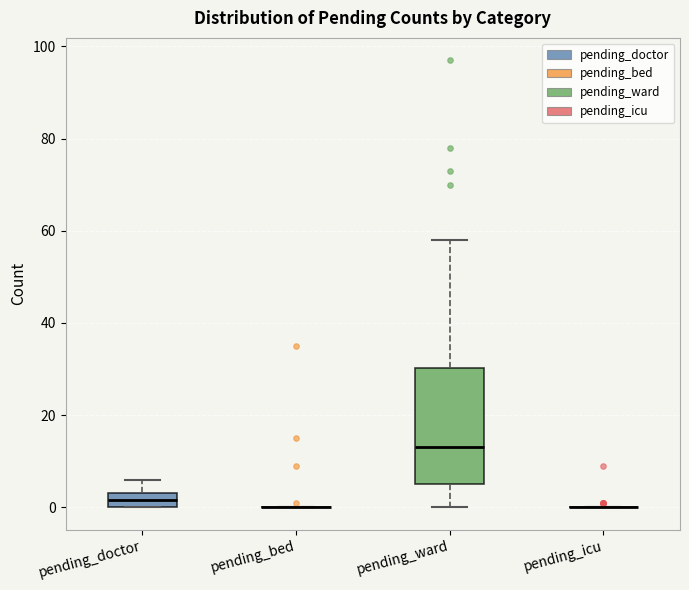

Where does the median line of the box for pending_doctor sit on the y-axis? The values are not printed on the chart, so give them approximately, as read against the axis.

2